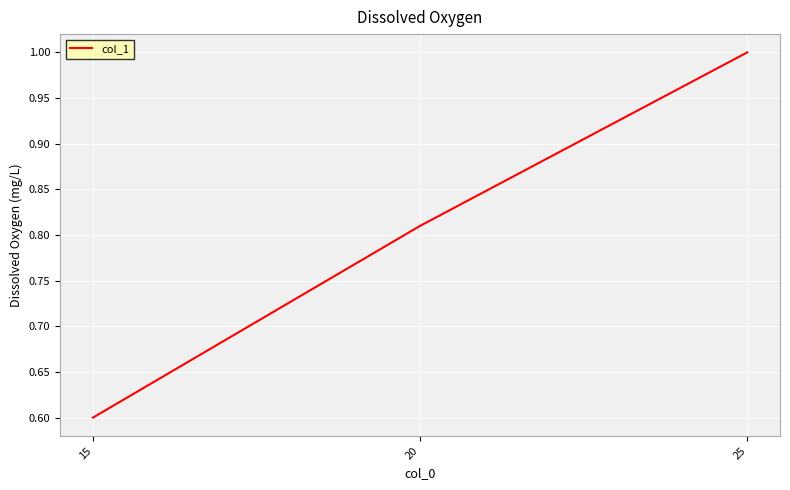

Rank the categories by value from lowest to highest.

15, 20, 25